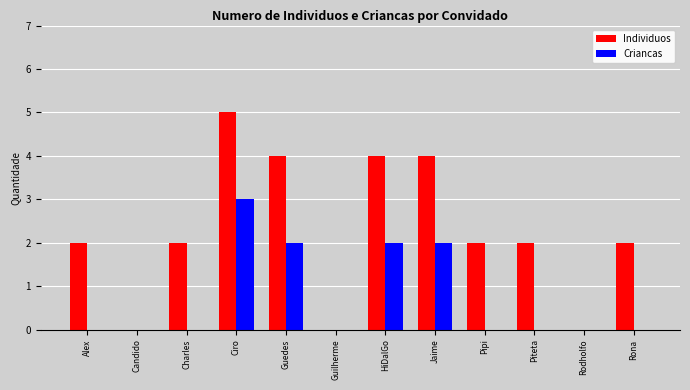

How many series are shown in this chart?

2